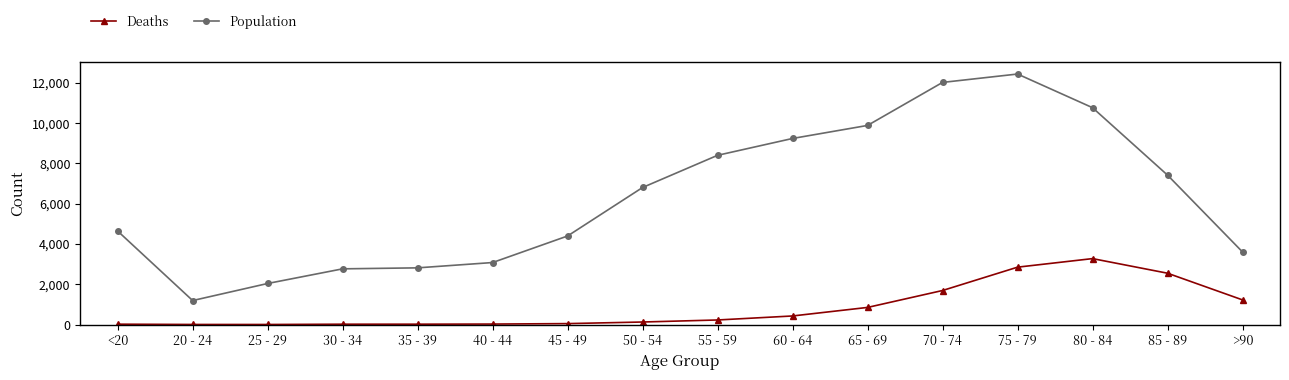

What are all the series names shown in the legend?

Deaths, Population